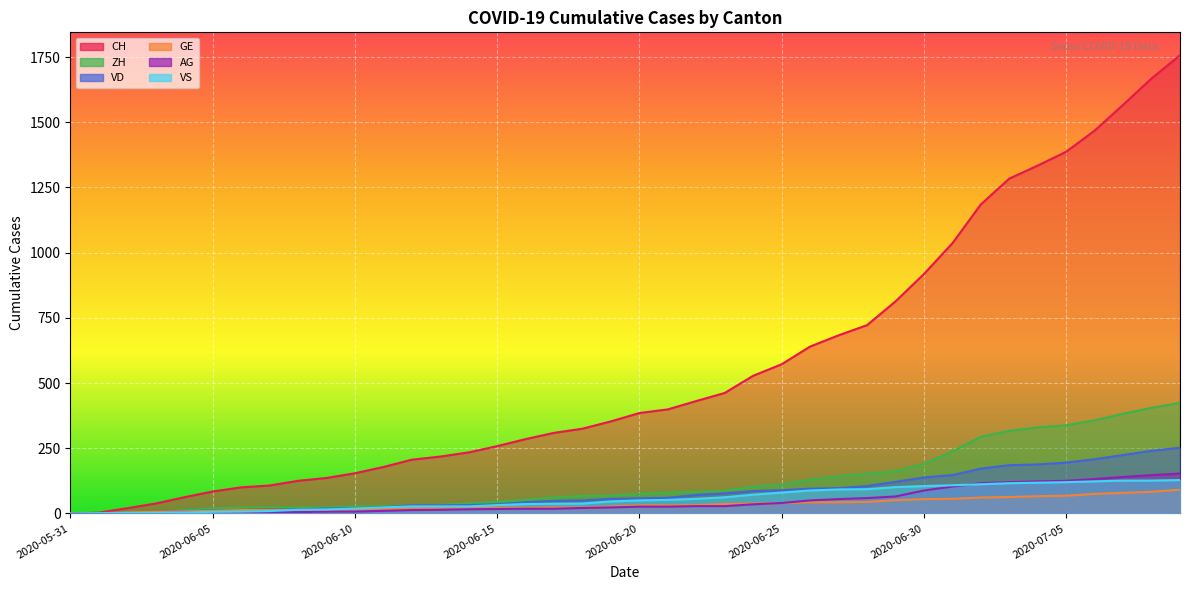

At 16, list the series in order from largest to smallest.

CH, ZH, VD, VS, GE, AG